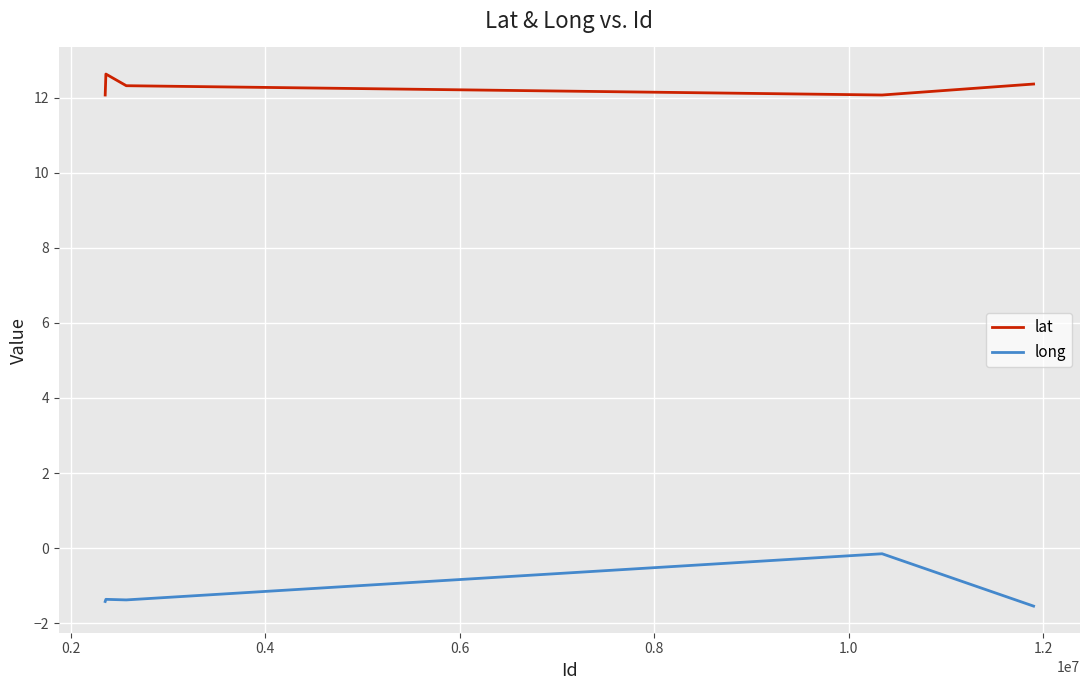

Count the long values in the range -1 to 0.

1